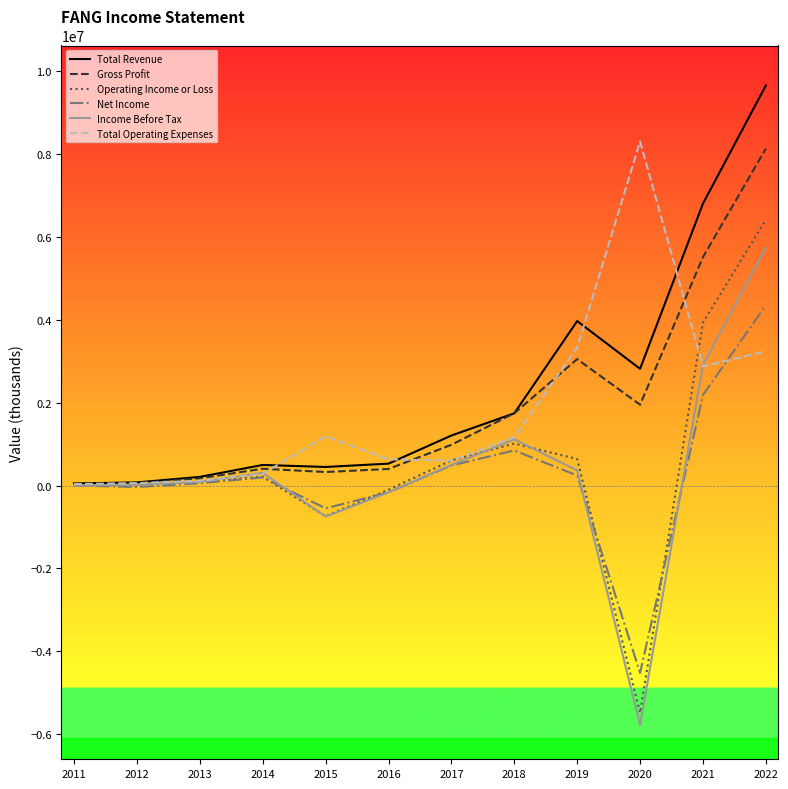

The value of Total Operating Expenses at 2014 is 283000. True or false?

True